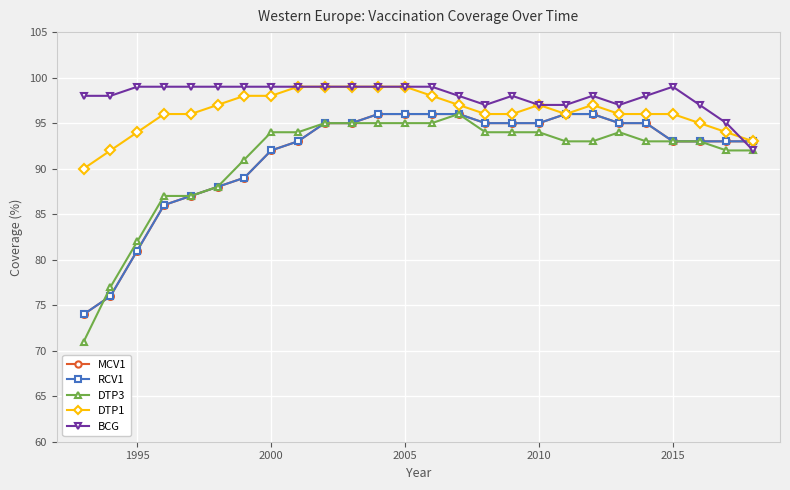

Does the chart have visible grid lines?

Yes